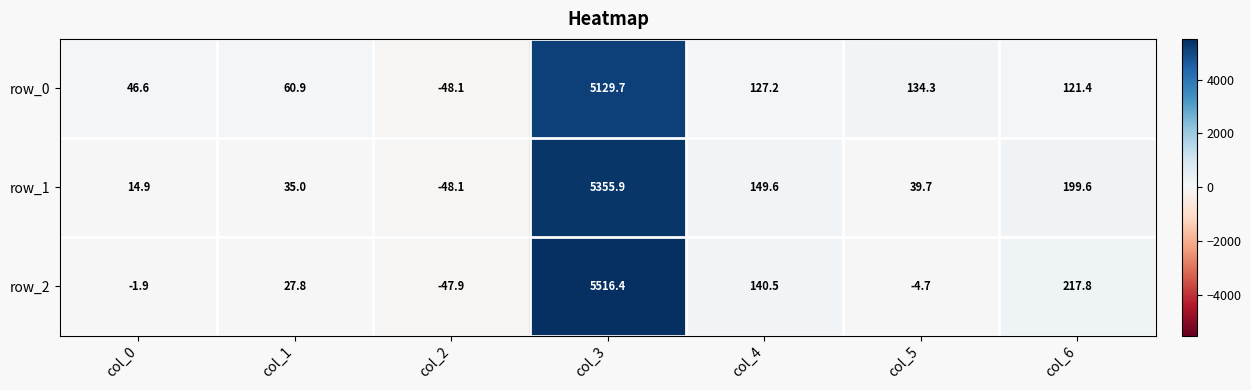

What is the difference between the second highest and minimum values in the row_0 series?

182.4